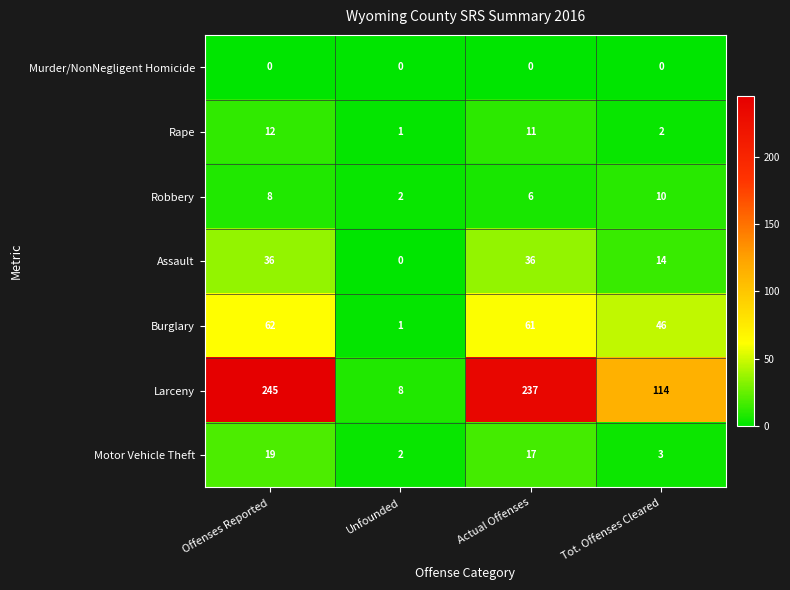

Which series has the largest total across all categories?

Larceny